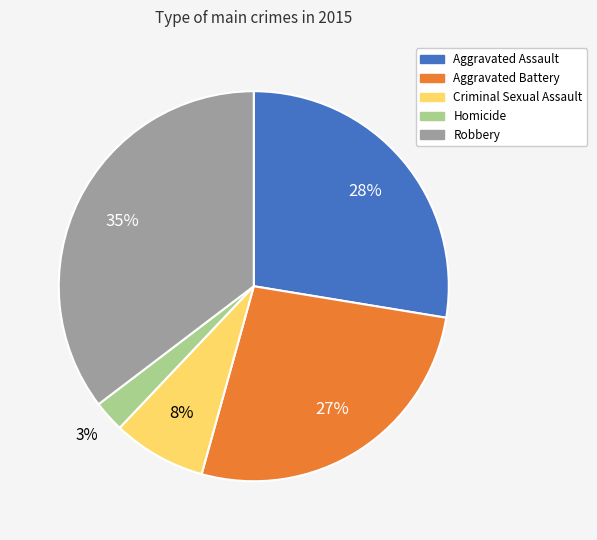

Count the number of slices in the pie.

5